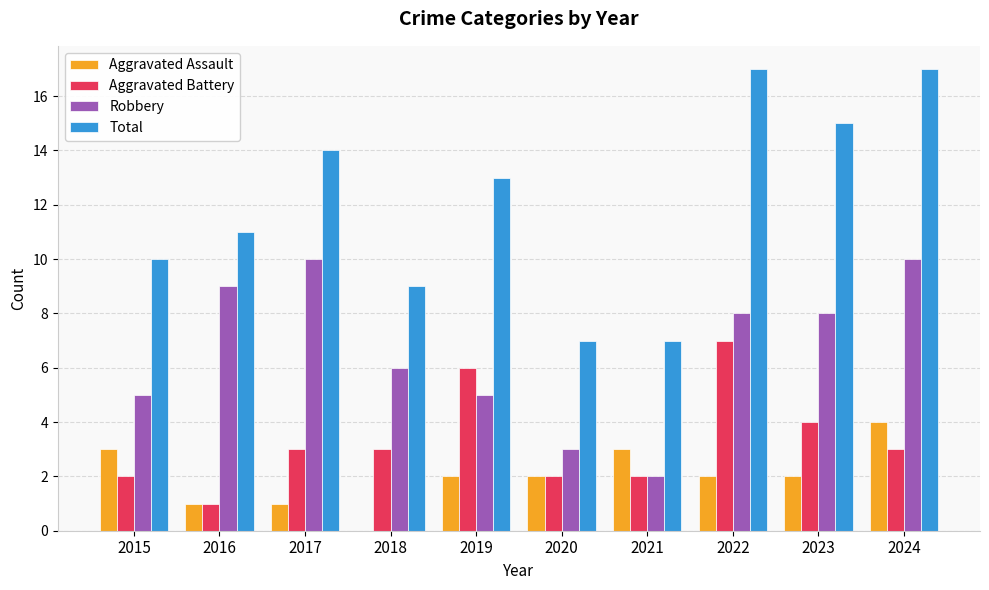

What is the greatest value displayed?

17